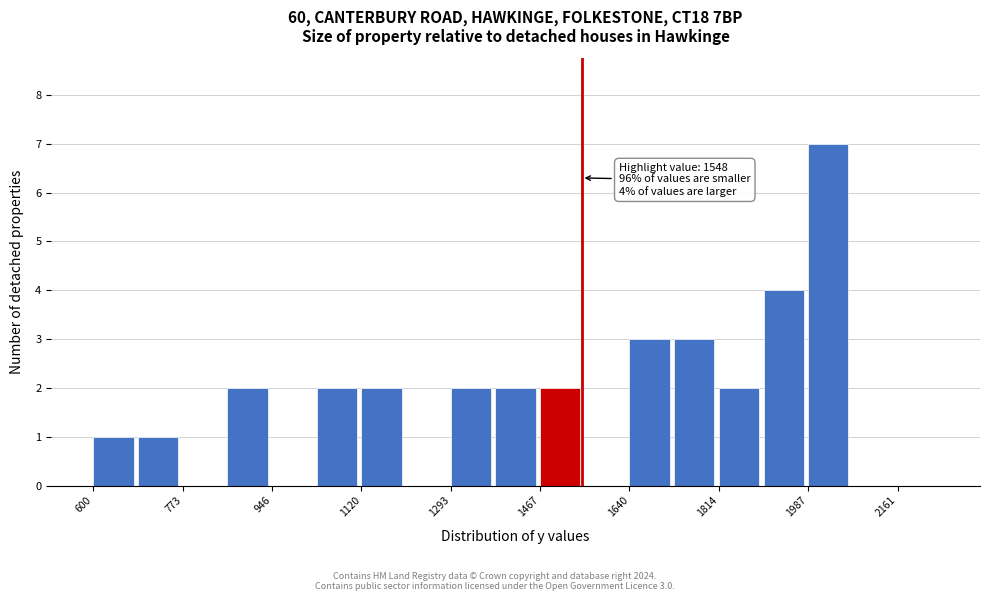

Which range on the x-axis has the tallest bar?

1980 to 2080